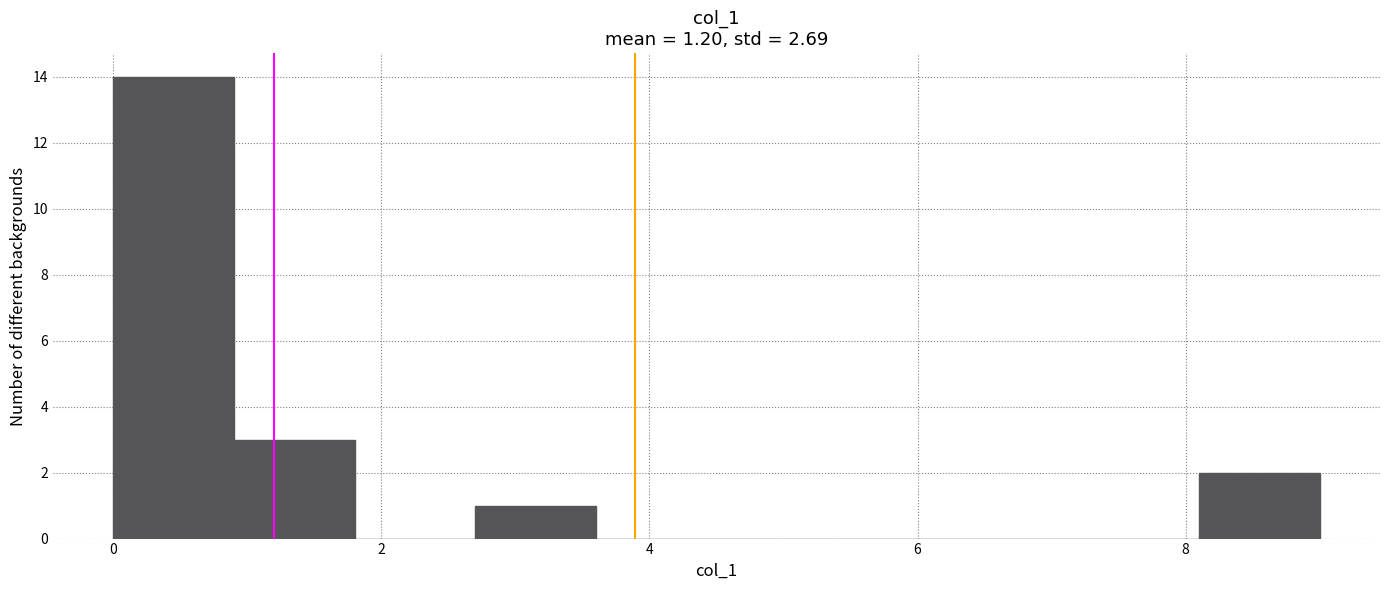

Which range on the x-axis has the tallest bar?

0.0 to 0.9